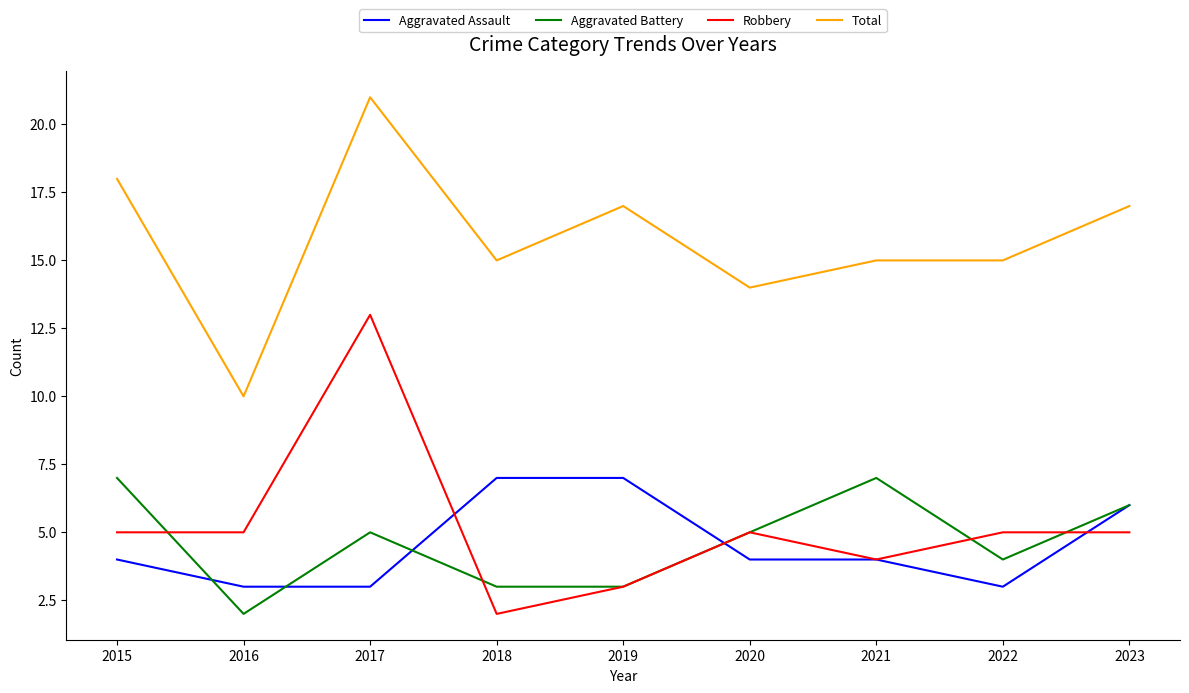

Does the chart display data point markers on the line(s)?

No